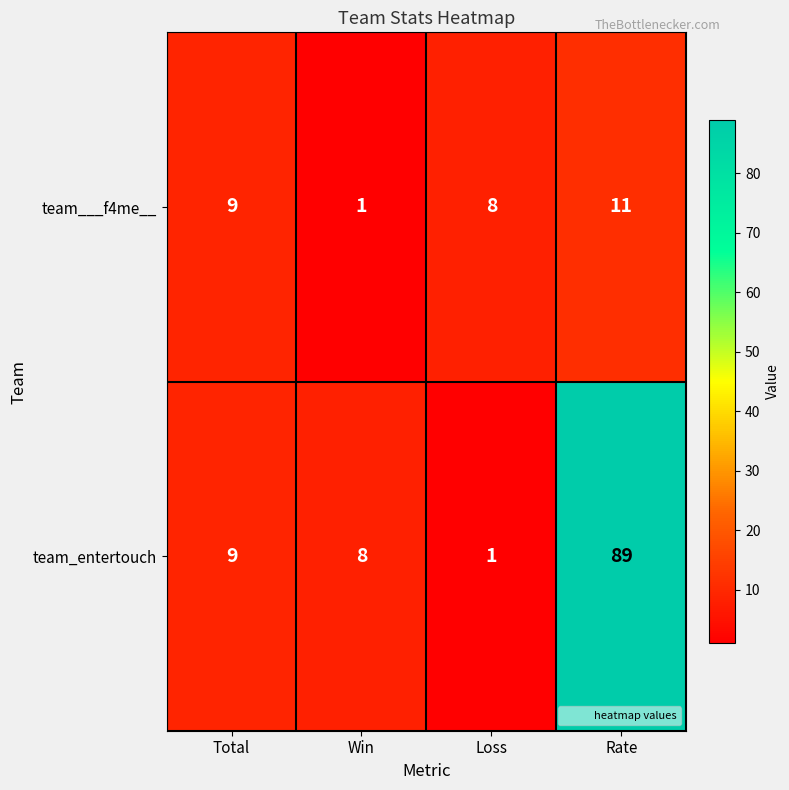

How many team___f4me__ values are between 8 and 11?

3